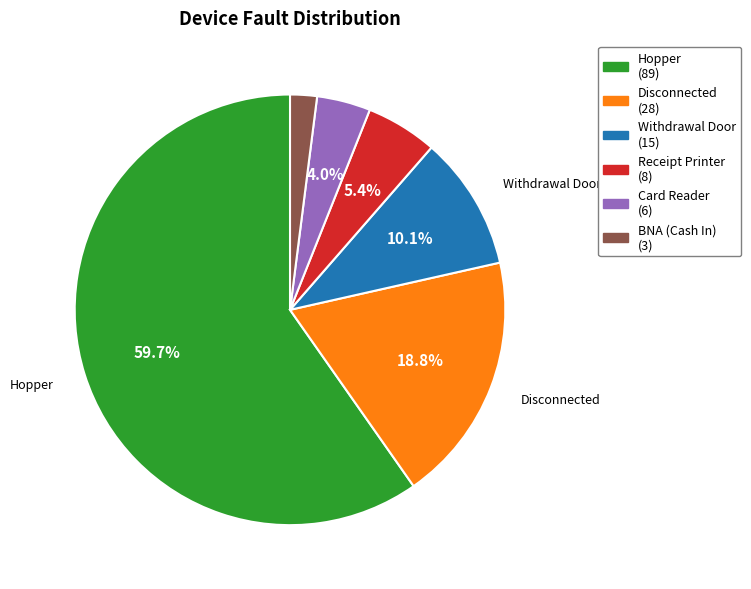

Is there any slice that represents more than half of the pie?

Yes